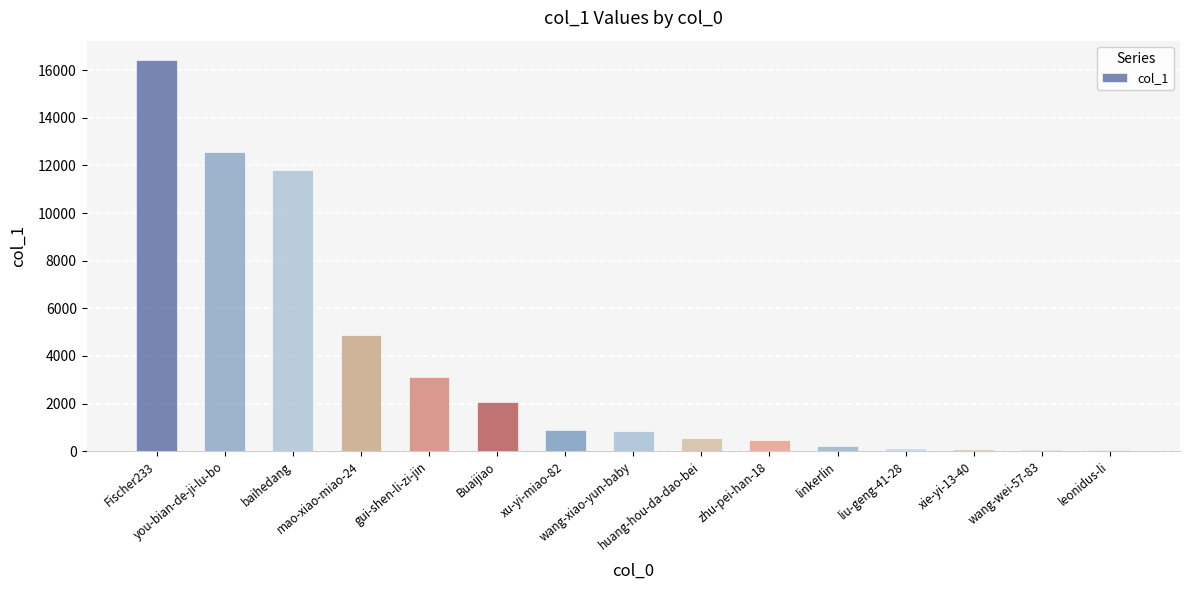

How many bars are there in total?

15